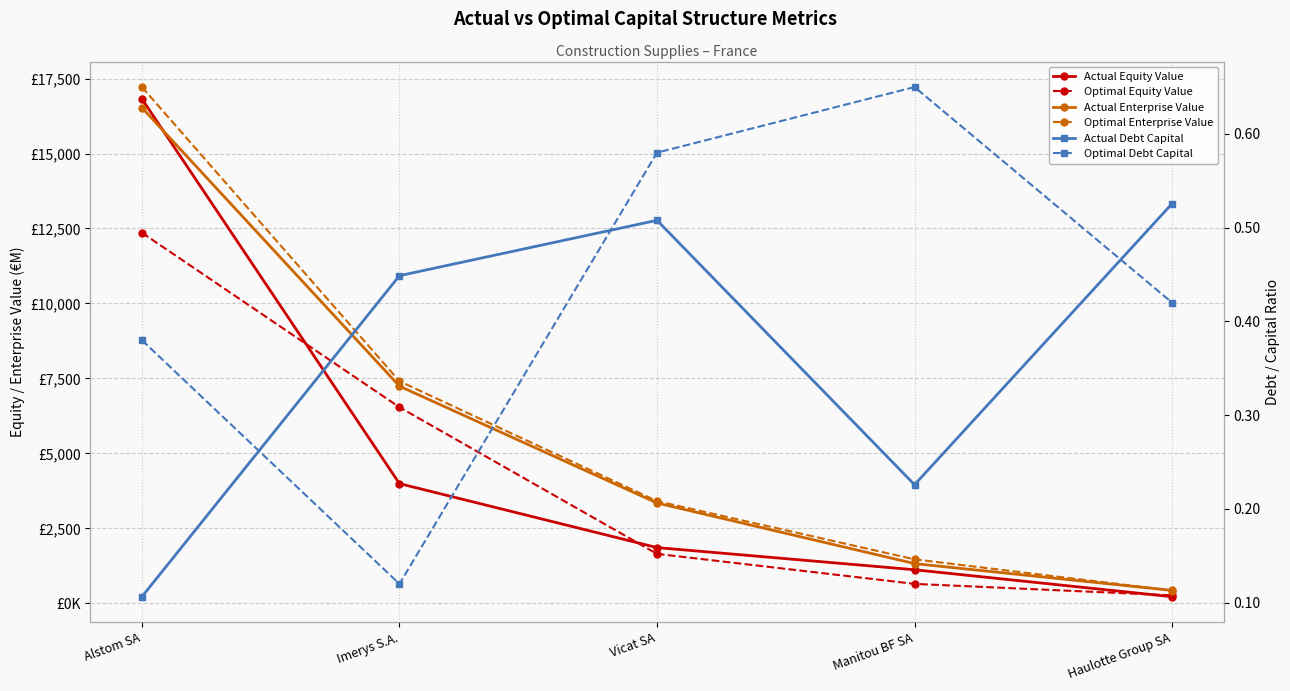

Reading right to left, list all the values displayed in this chart.

Actual Equity Value: Haulotte Group SA=219.2	Manitou BF SA=1118.9	Vicat SA=1858.1	Imerys S.A.=3991.3	Alstom SA=16819.8
Optimal Equity Value: Haulotte Group SA=264.8	Manitou BF SA=647.9	Vicat SA=1648.6	Imerys S.A.=6537.8	Alstom SA=12357.9
Actual Enterprise Value: Haulotte Group SA=430.0	Manitou BF SA=1324.0	Vicat SA=3344.9	Imerys S.A.=7240.7	Alstom SA=16527.4
Optimal Enterprise Value: Haulotte Group SA=426.8	Manitou BF SA=1466.0	Vicat SA=3407.9	Imerys S.A.=7406.7	Alstom SA=17216.4
Actual Debt Capital: Haulotte Group SA=0.5	Manitou BF SA=0.2	Vicat SA=0.5	Imerys S.A.=0.4	Alstom SA=0.1
Optimal Debt Capital: Haulotte Group SA=0.4	Manitou BF SA=0.7	Vicat SA=0.6	Imerys S.A.=0.1	Alstom SA=0.4